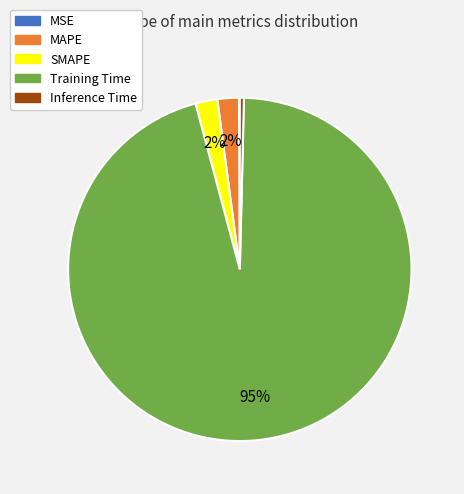

Does any single category account for the majority?

Yes